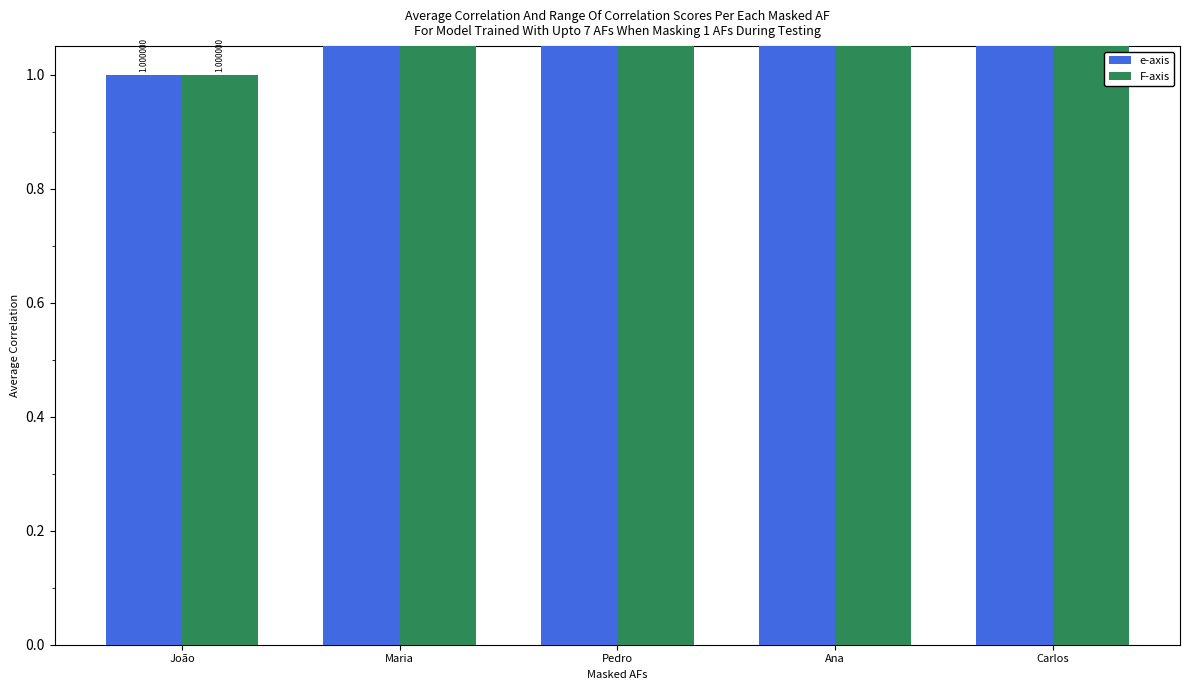

True or false: e-axis has a value of 0 at Maria.

False